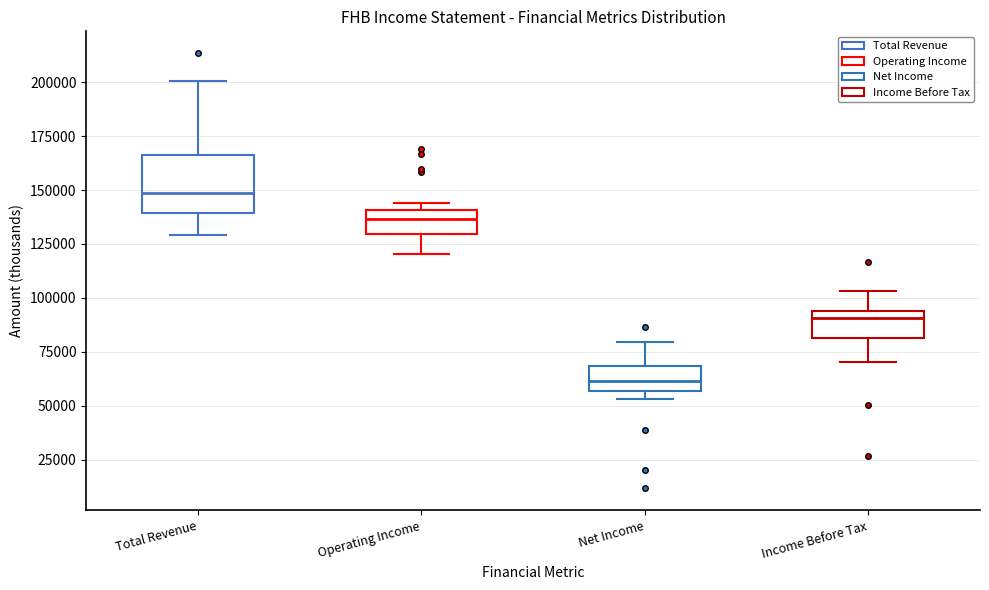

Comparing the boxes themselves (not the whiskers), which one is the tallest?

Total Revenue